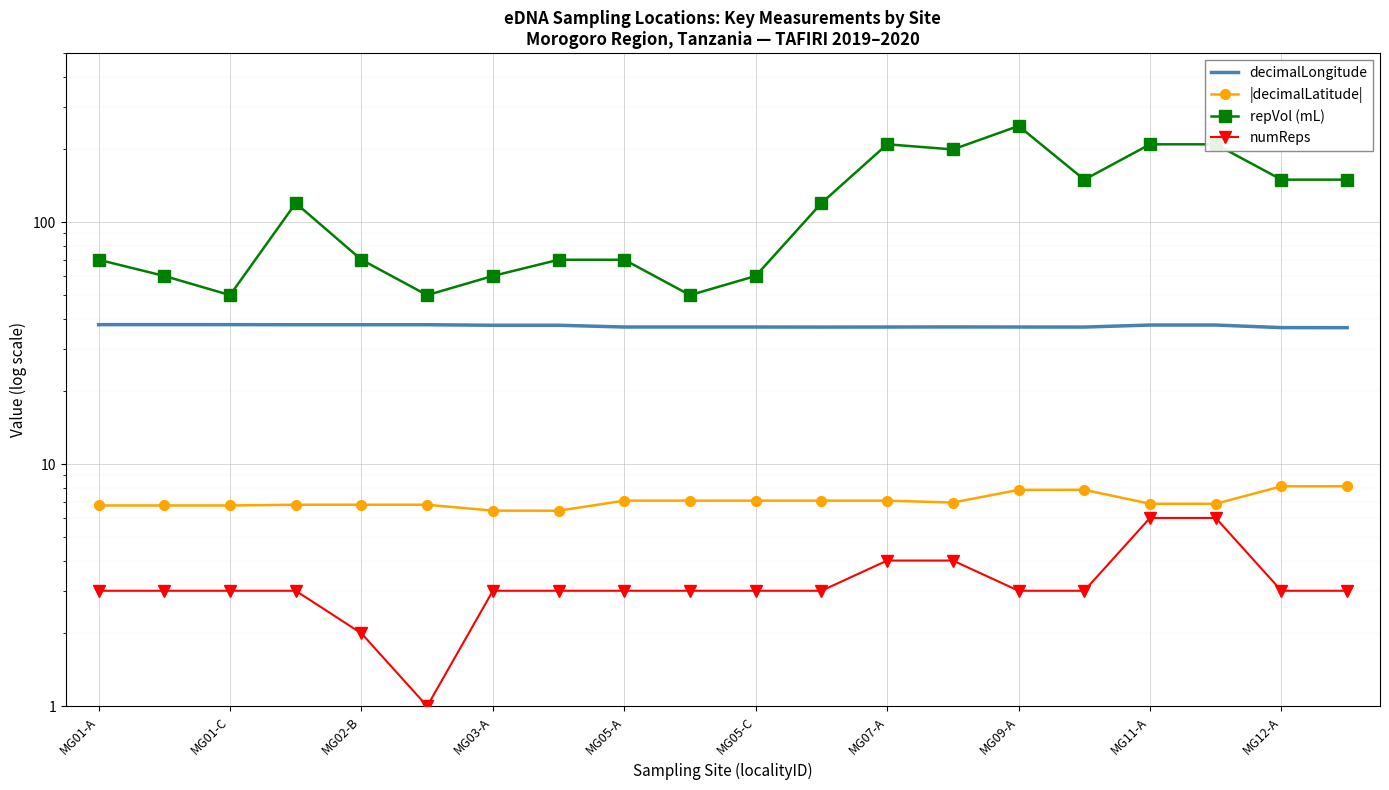

What is the approximate value of numReps at MG07-A?

4.0